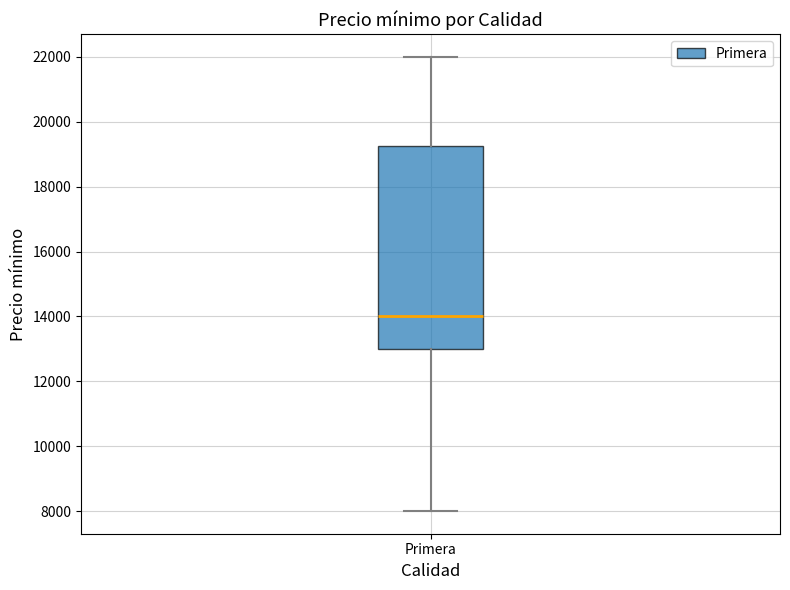

Transcribe this box plot: give where the median line is, the range the box spans, and where the two whiskers end, as read against the y-axis. The values are not printed on the chart, so give them approximately, as read against the axis.

median 14000, box 13000 to 19200, whiskers 8000 to 22000